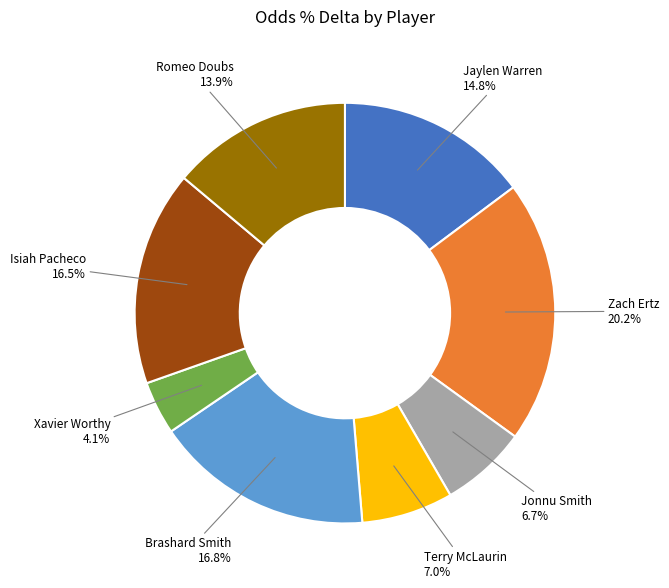

To the nearest percent, what percentage of the pie is Jonnu Smith?

7%